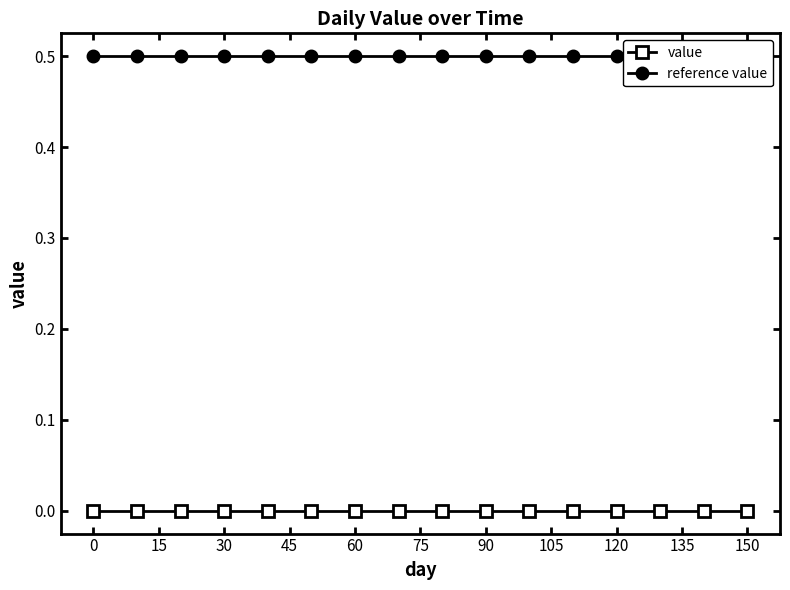

True or false: value has more than 0 interior local peaks.

False